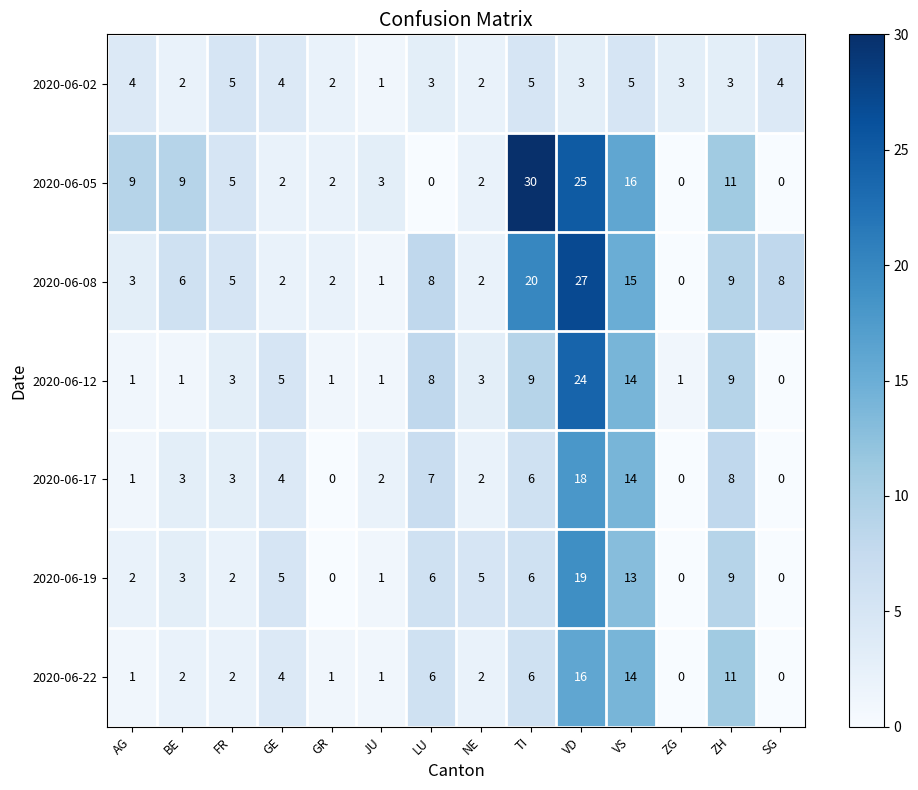

At which category is the sum across all series the highest?

VD